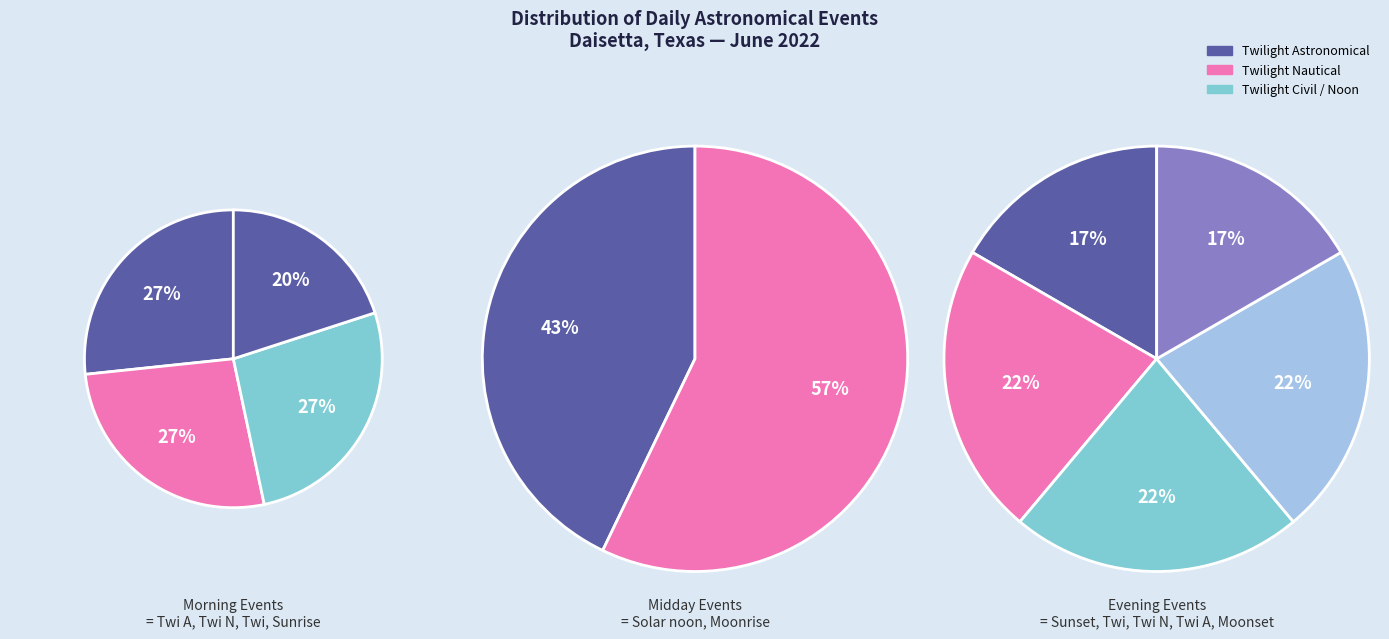

Between Twi A and Twi, which is larger?

Twi A